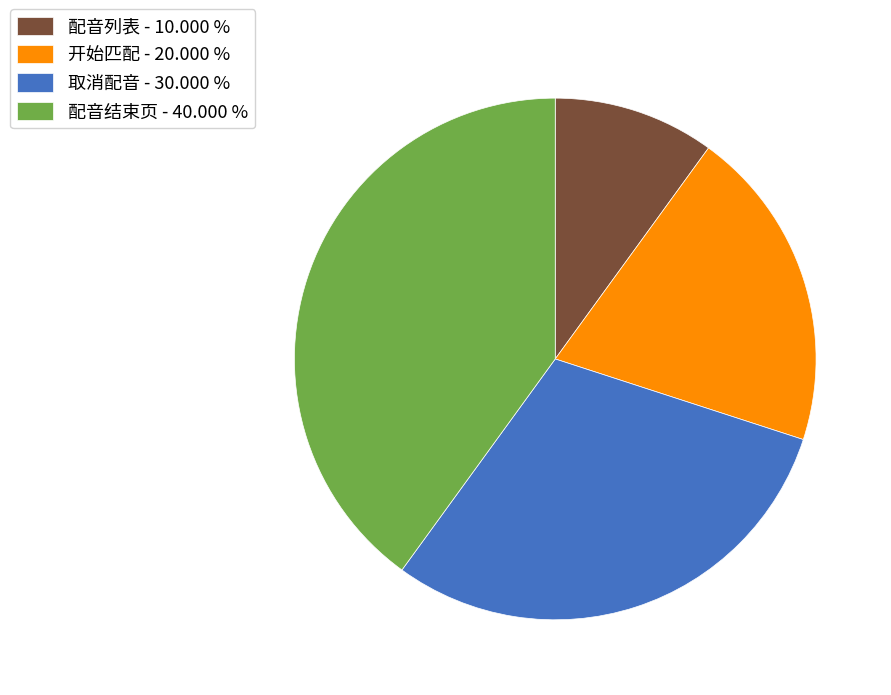

Rank the categories by value from highest to lowest.

配音结束页, 取消配音, 开始匹配, 配音列表